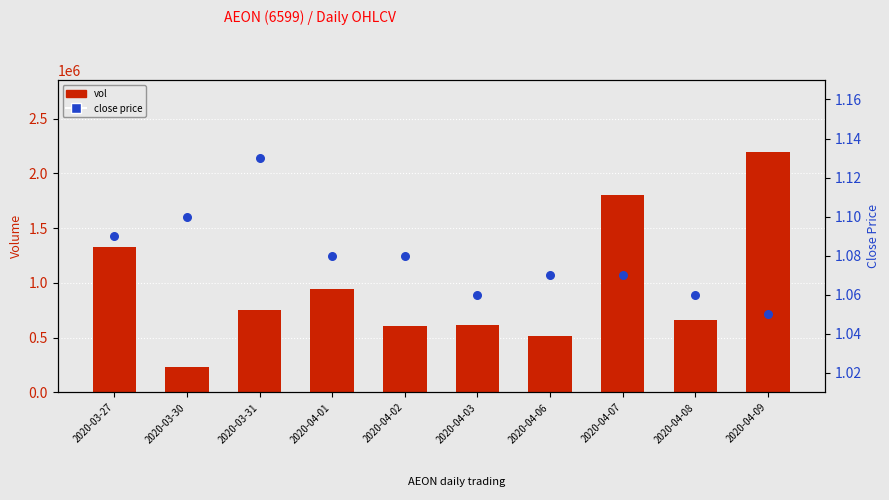

What are all the series names shown in the legend?

vol, close